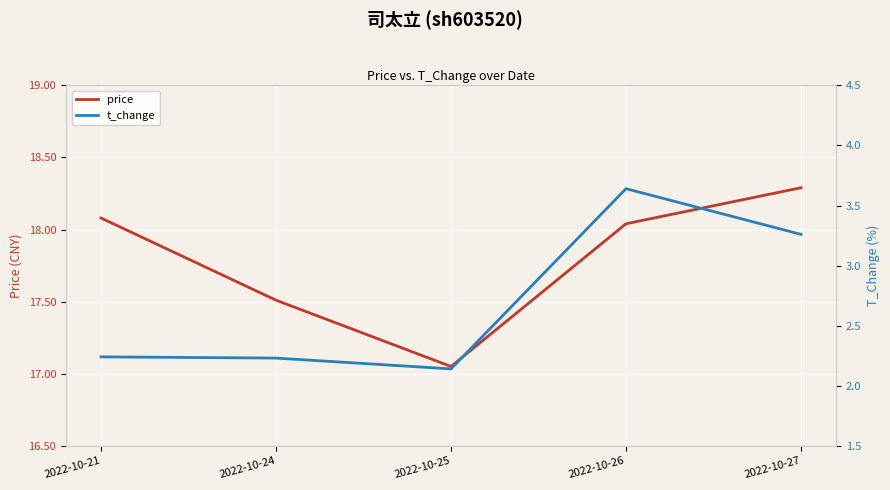

At which category is the sum across all series the highest?

2022-10-26